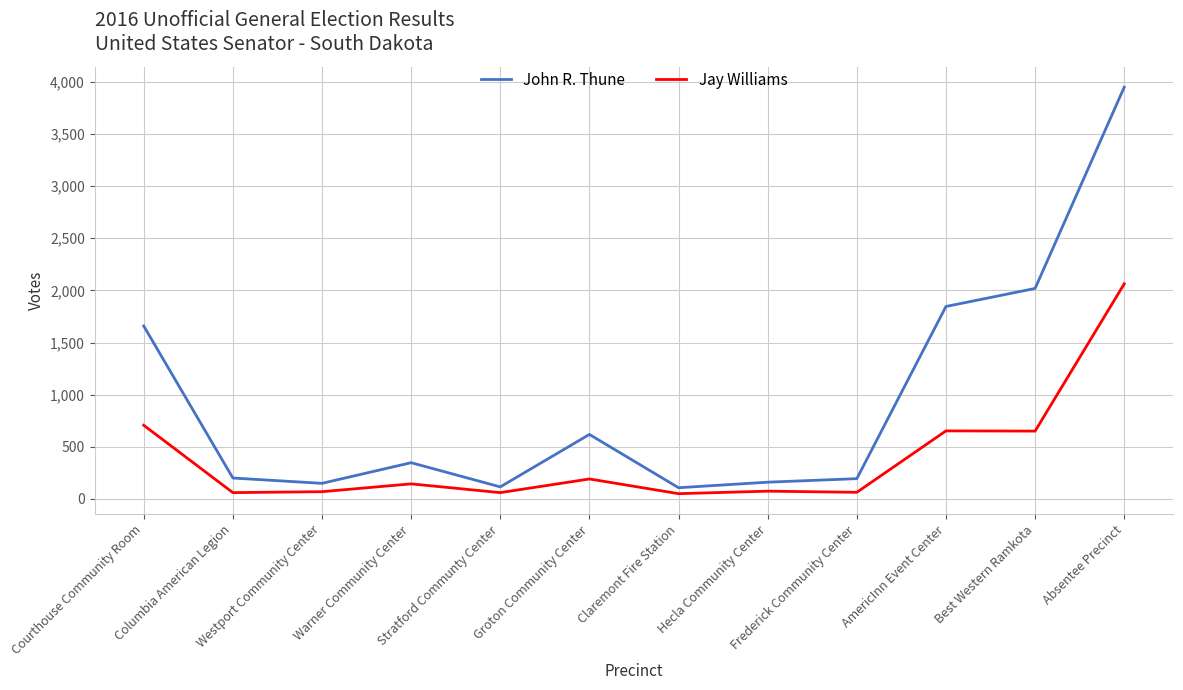

What is the difference between the maximum and minimum values in the Jay Williams series?

2012